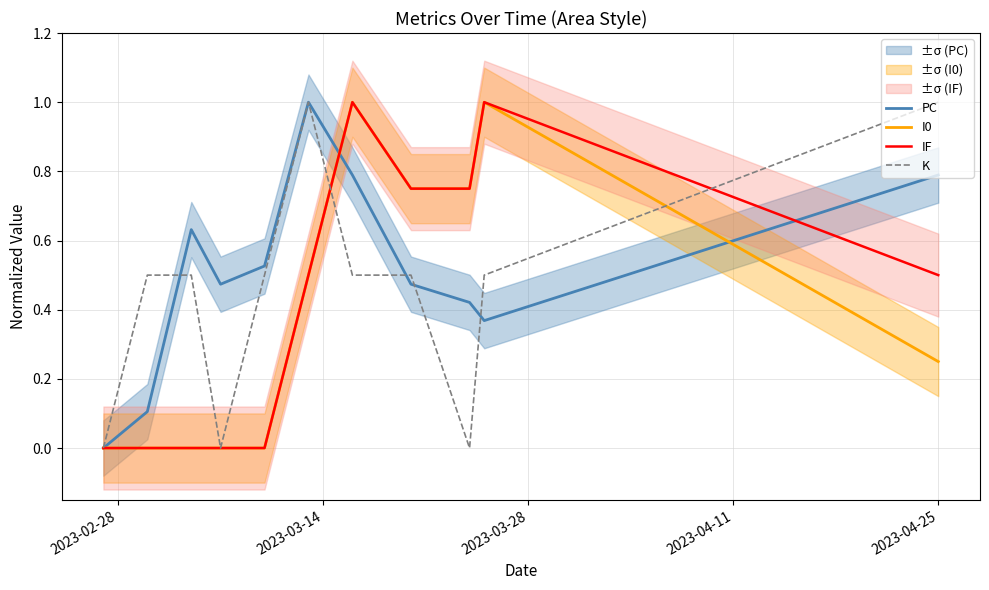

What is the highest value of the I0 series?

1.0